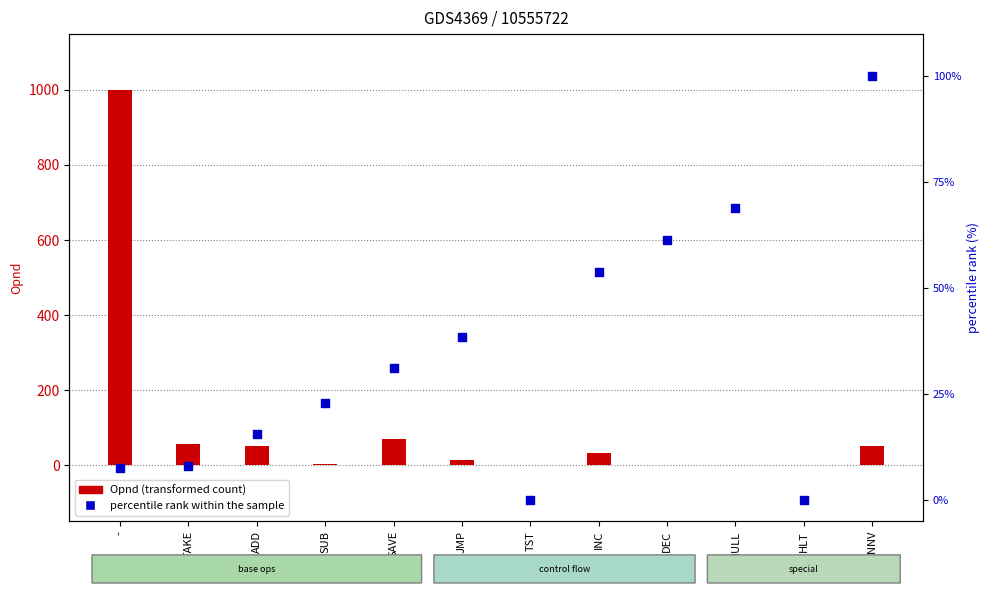

Which series has the largest Y range (max minus min)?

Opnd (transformed count)